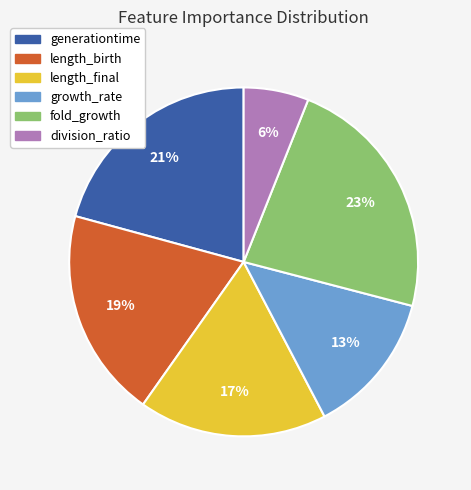

Is the sum of division_ratio and length_final greater than half?

No